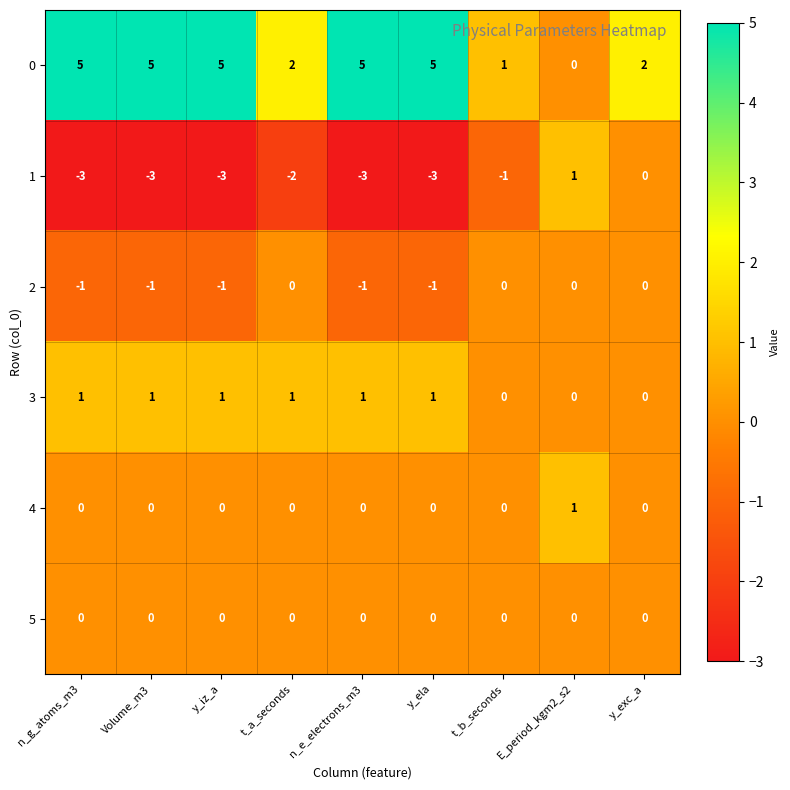

The value of 3 at t_a_seconds is 2. True or false?

False